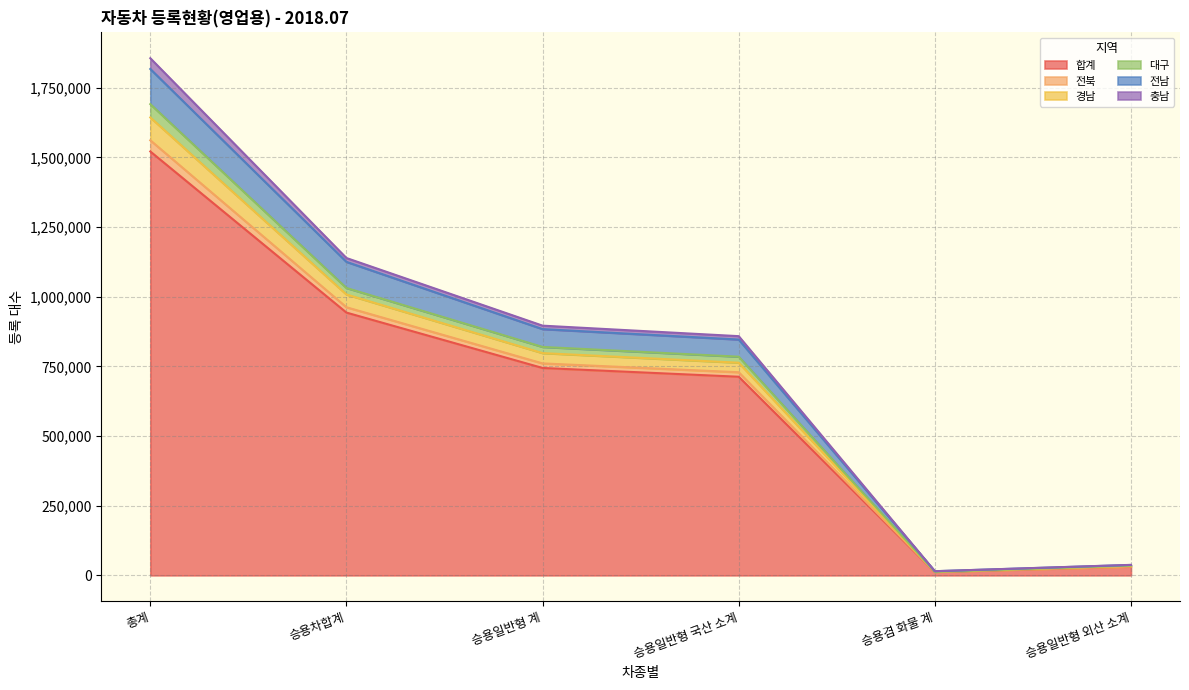

At which label does 합계 reach its peak?

총계